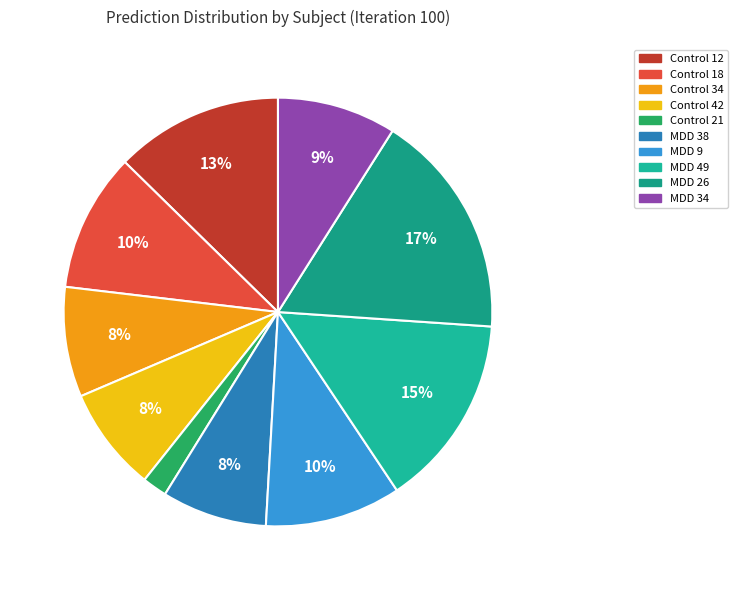

What percentage is the MDD 34 slice, to the nearest percent?

9%